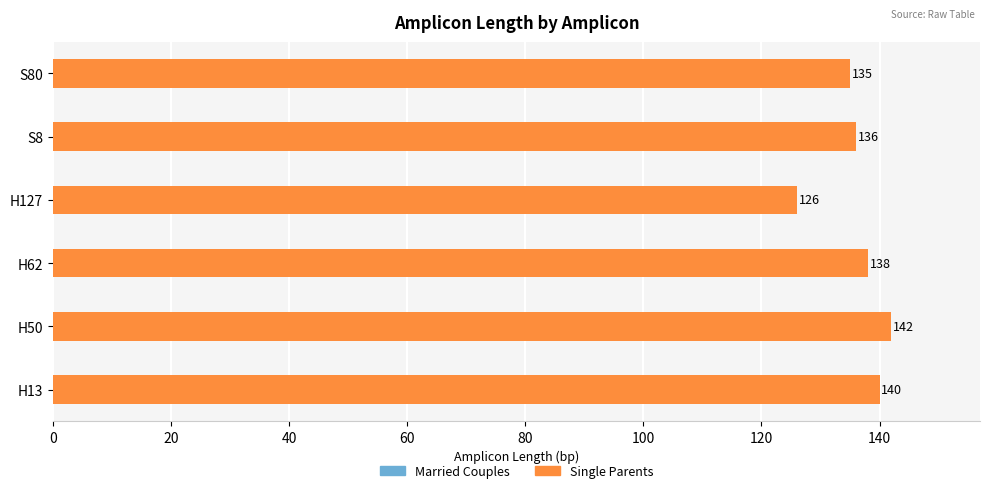

The value at S8 is 136. True or false?

True